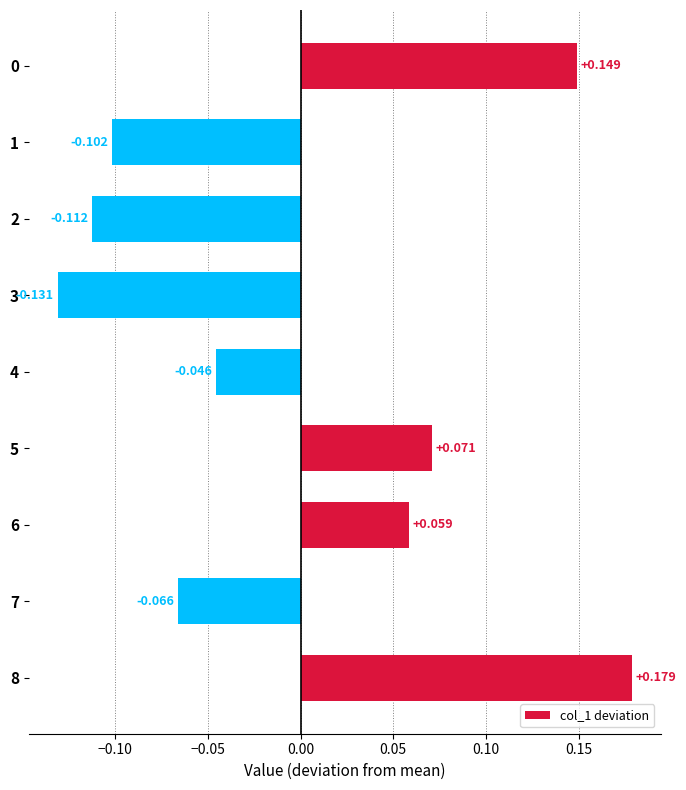

How many values are below zero?

5